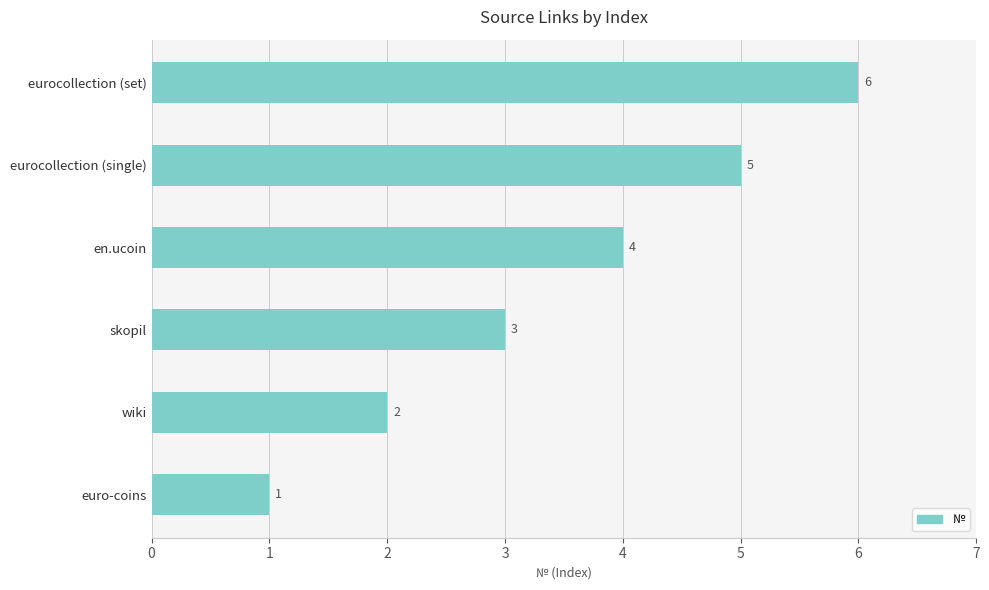

Which label corresponds to the largest value in the chart?

eurocollection (set)